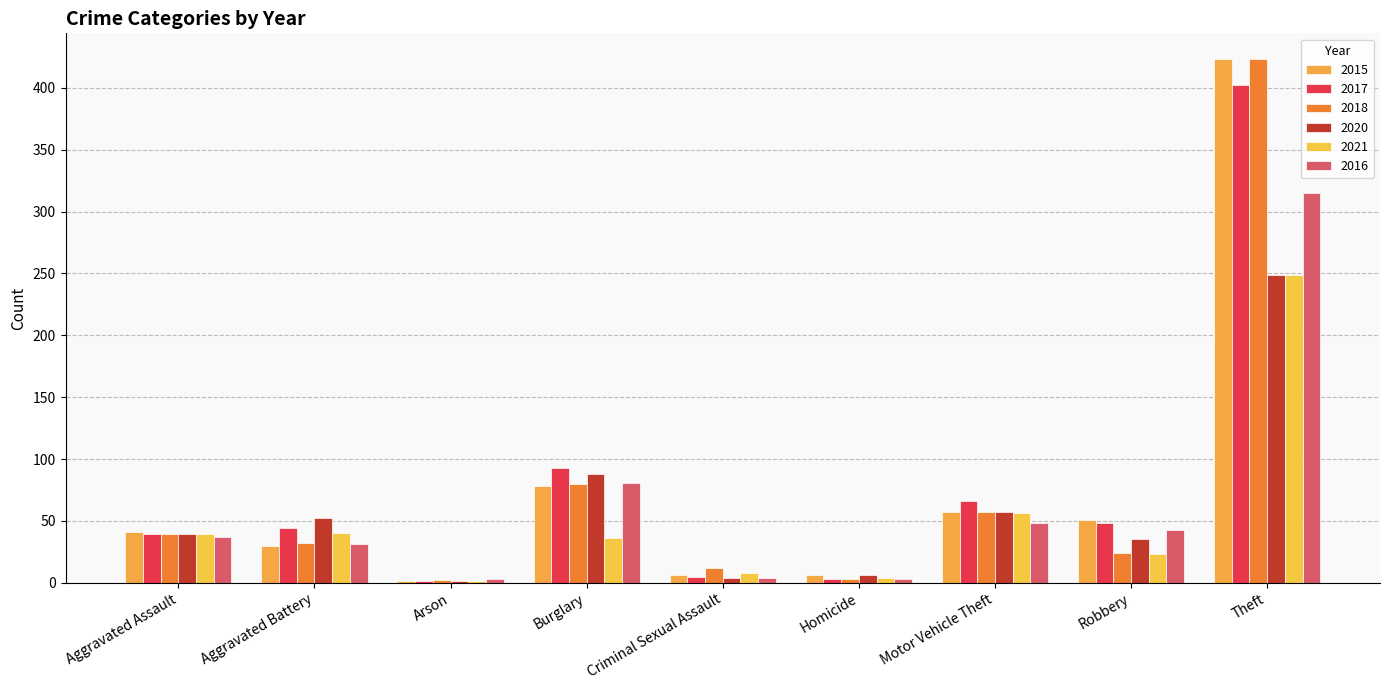

At how many categories does at least one series exceed 71?

2